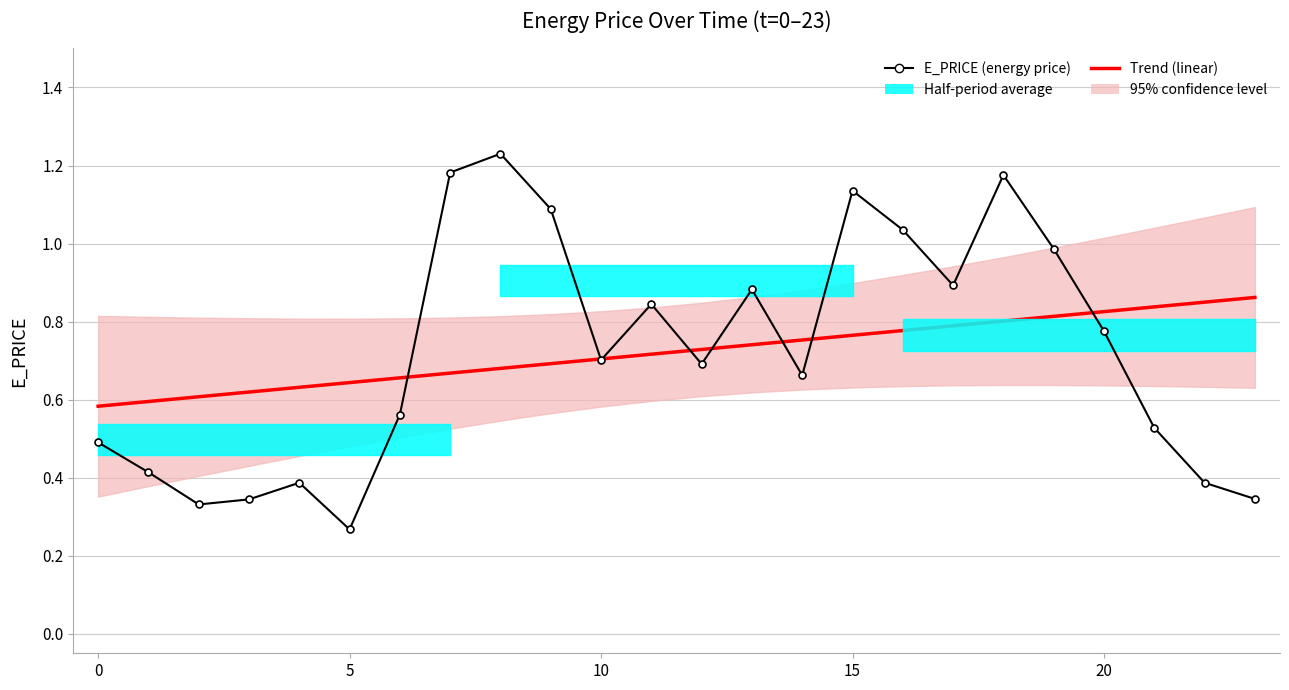

Which series changed the most between 15 and 16?

E_PRICE (energy price)